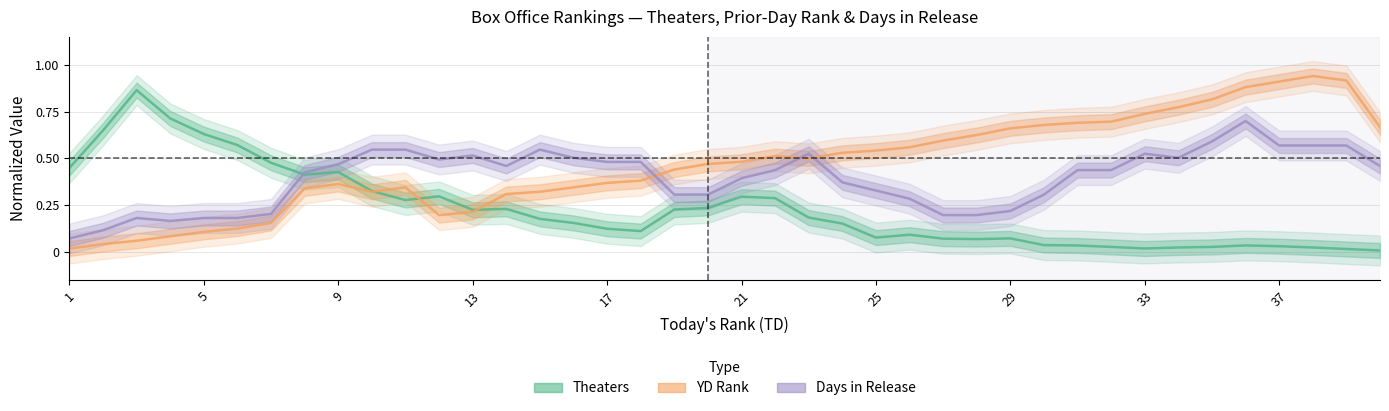

Which series ends up on top after the final intersection of Theaters and Days in Release?

Days in Release